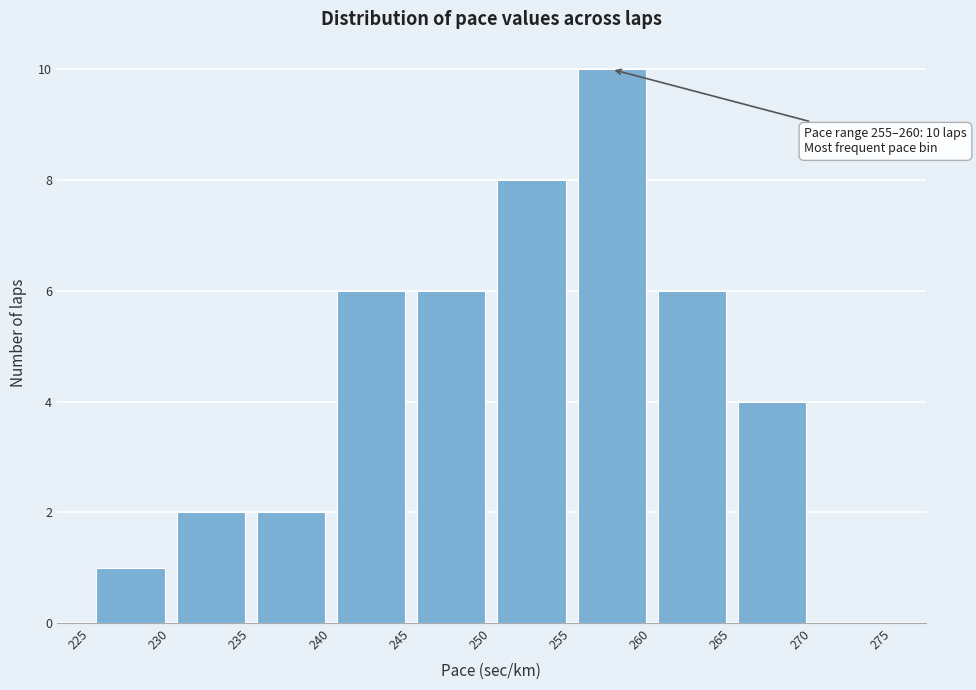

Over which range of the x-axis is the bar tallest?

255 to 260